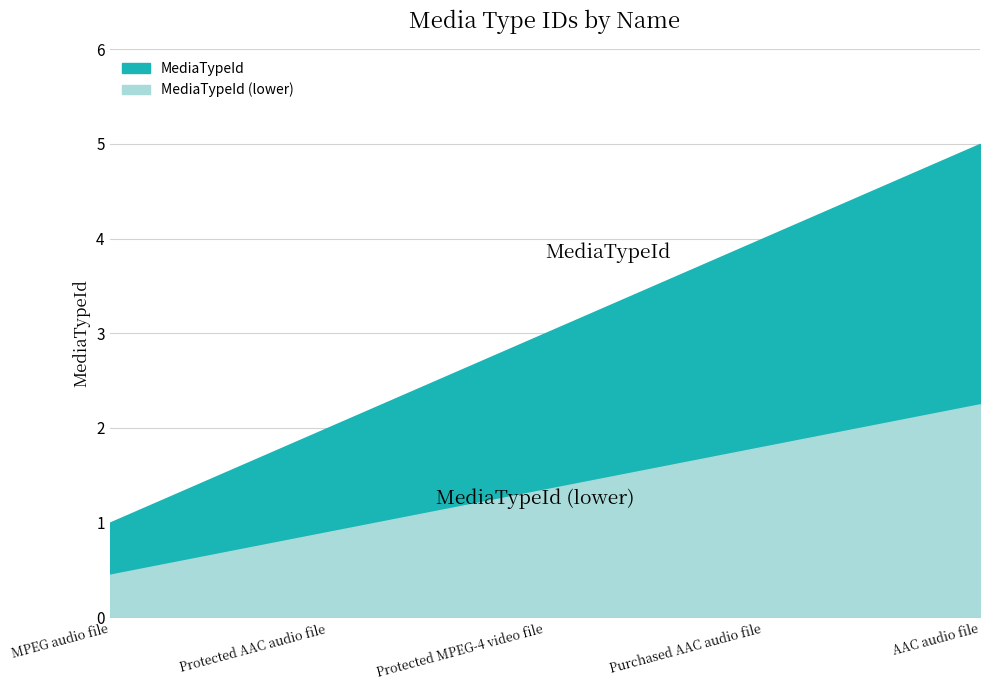

List the labels in order of value, smallest first.

MPEG audio file, Protected AAC audio file, Protected MPEG-4 video file, Purchased AAC audio file, AAC audio file